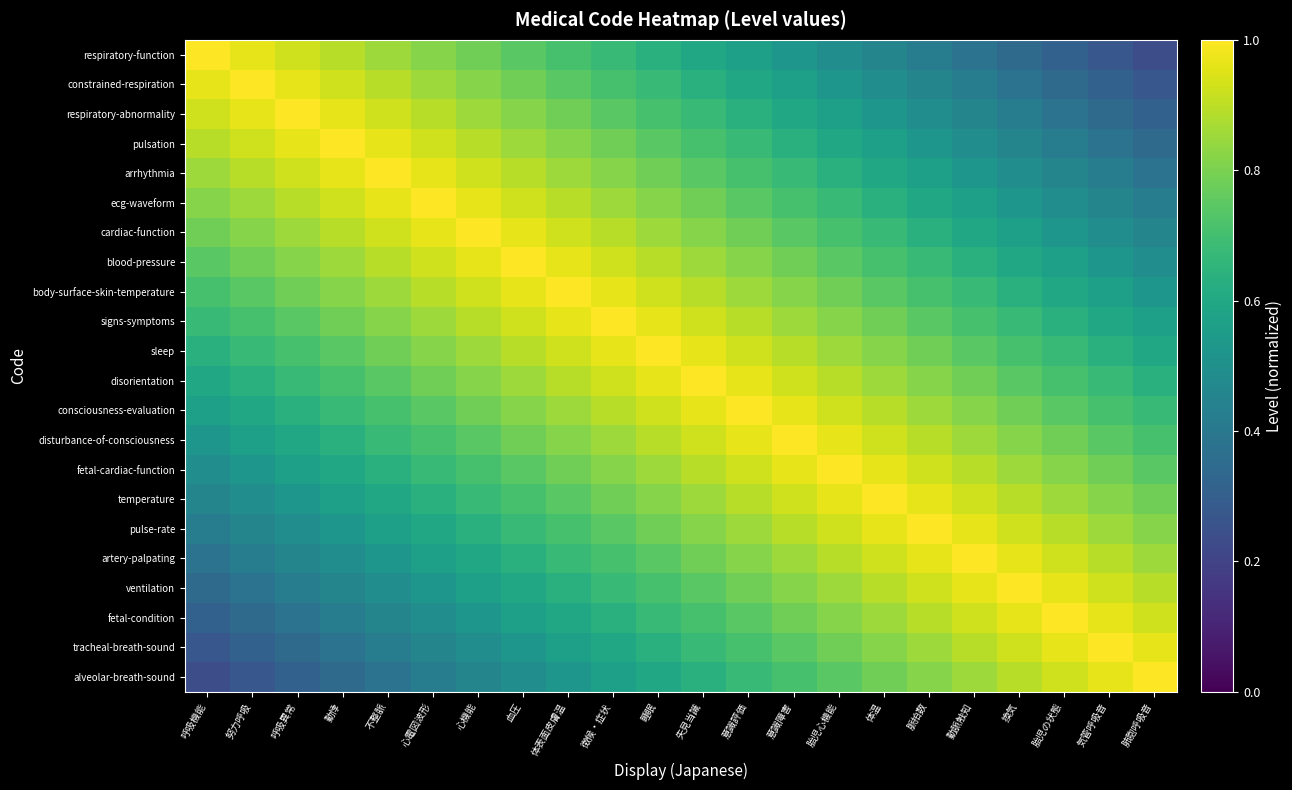

At 失見当識, list the series in order from smallest to largest.

respiratory-function, constrained-respiration, alveolar-breath-sound, respiratory-abnormality, tracheal-breath-sound, pulsation, fetal-condition, arrhythmia, ventilation, ecg-waveform, artery-palpating, cardiac-function, pulse-rate, blood-pressure, temperature, body-surface-skin-temperature, fetal-cardiac-function, signs-symptoms, disturbance-of-consciousness, sleep, consciousness-evaluation, disorientation